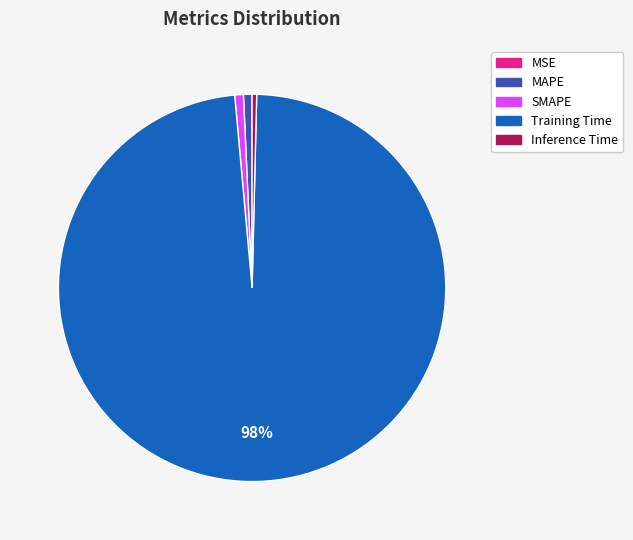

Which has a higher value, MAPE or Training Time?

Training Time